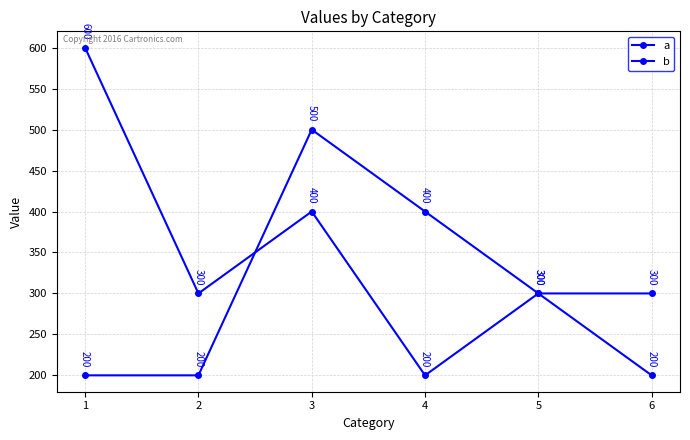

How many data points in b are less than 300?

2